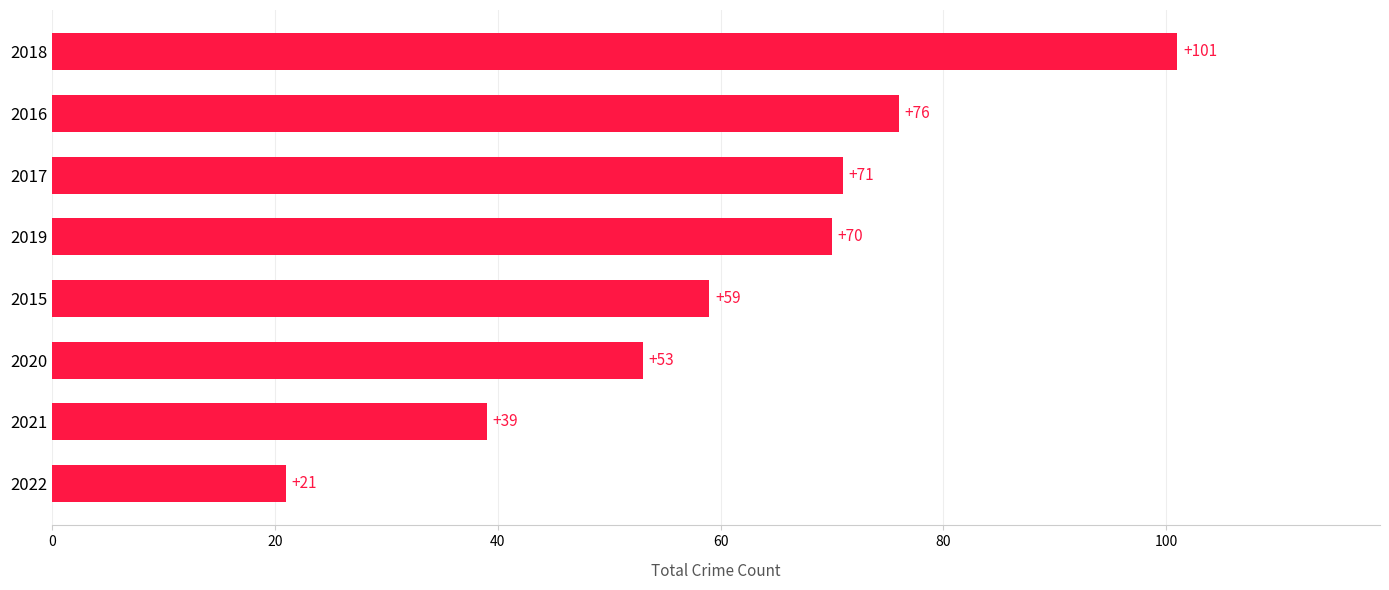

How many bars are there in total?

8